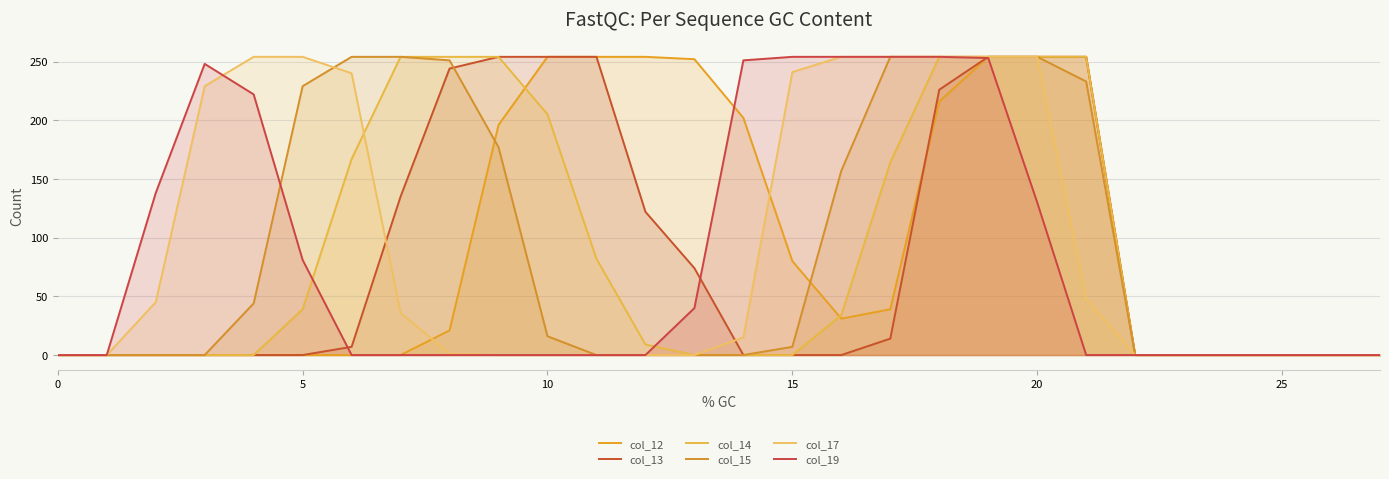

The col_19 series shows 164 at 15. True or false?

False